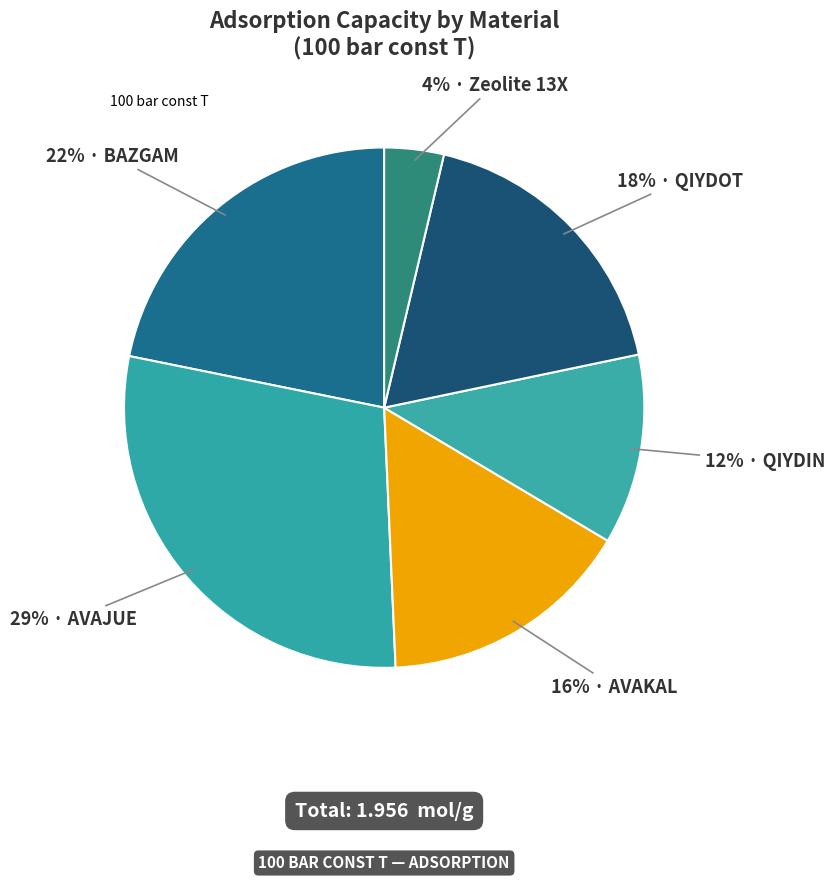

Count the number of slices in the pie.

6